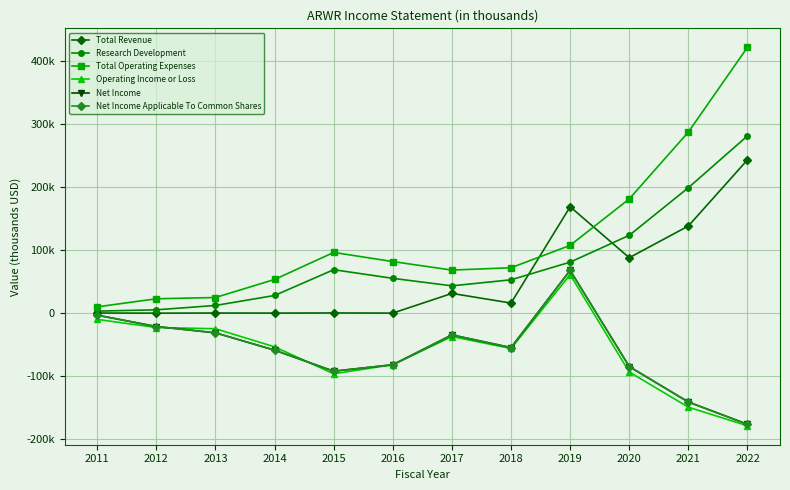

Does the chart have visible grid lines?

Yes